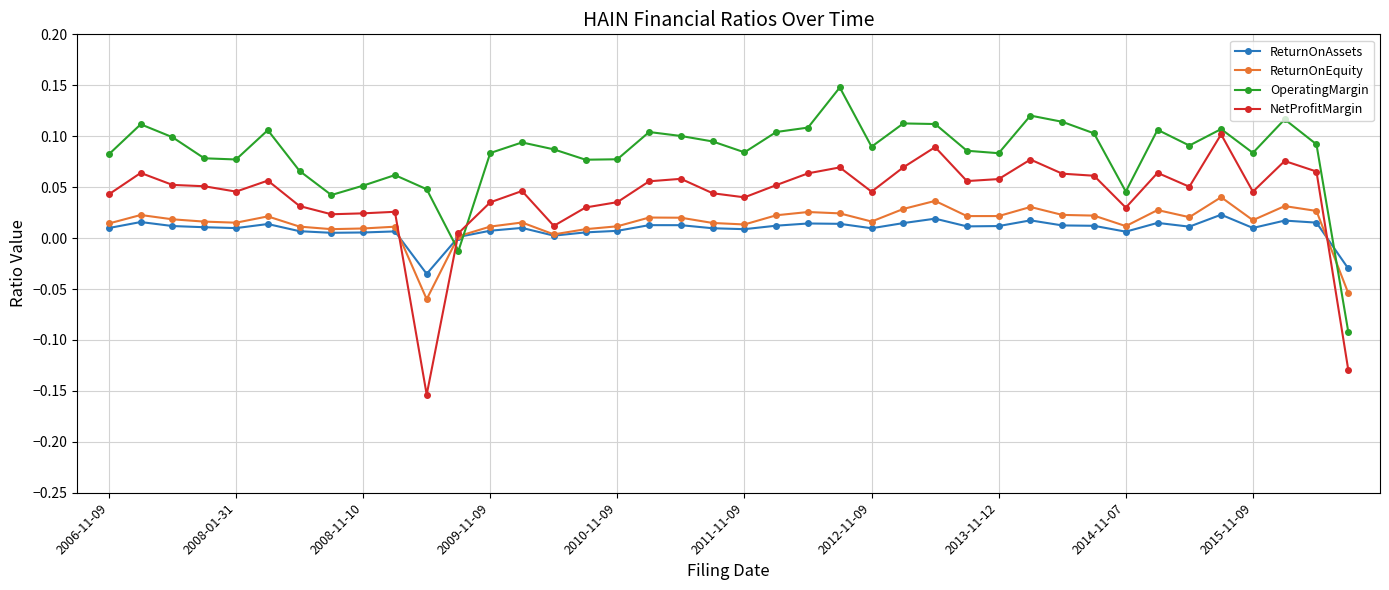

Which series has the largest total across all categories?

OperatingMargin